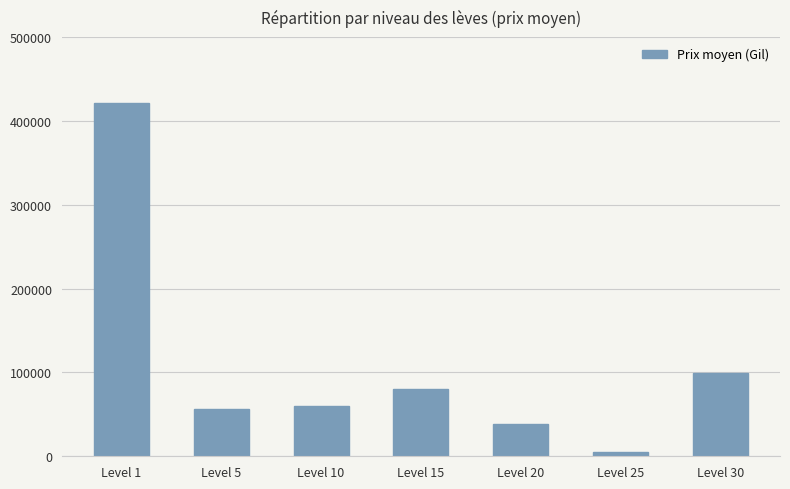

What is the maximum value shown in the chart?

421008.5